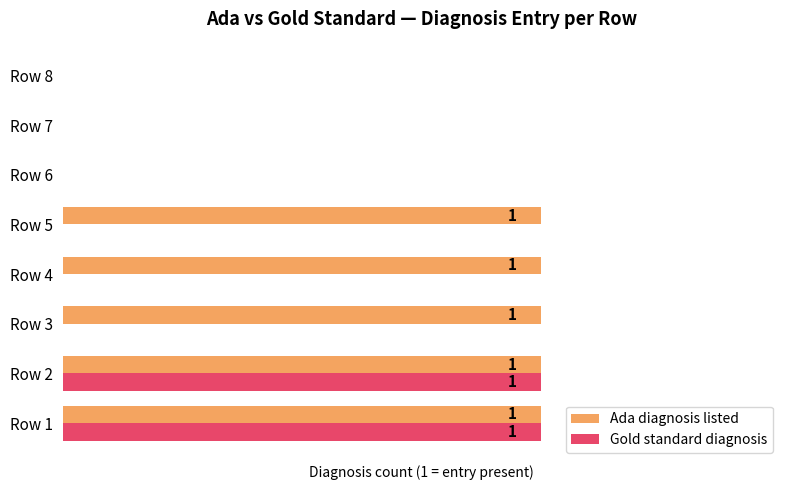

What are all the series names shown in the legend?

Ada diagnosis listed, Gold standard diagnosis